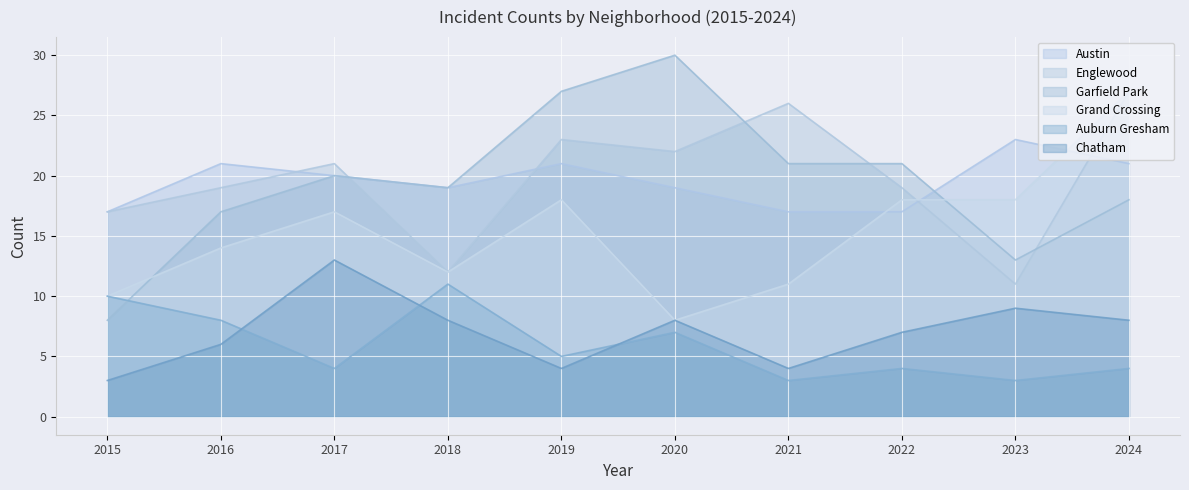

The value of Grand Crossing at 2017 is 17. True or false?

True